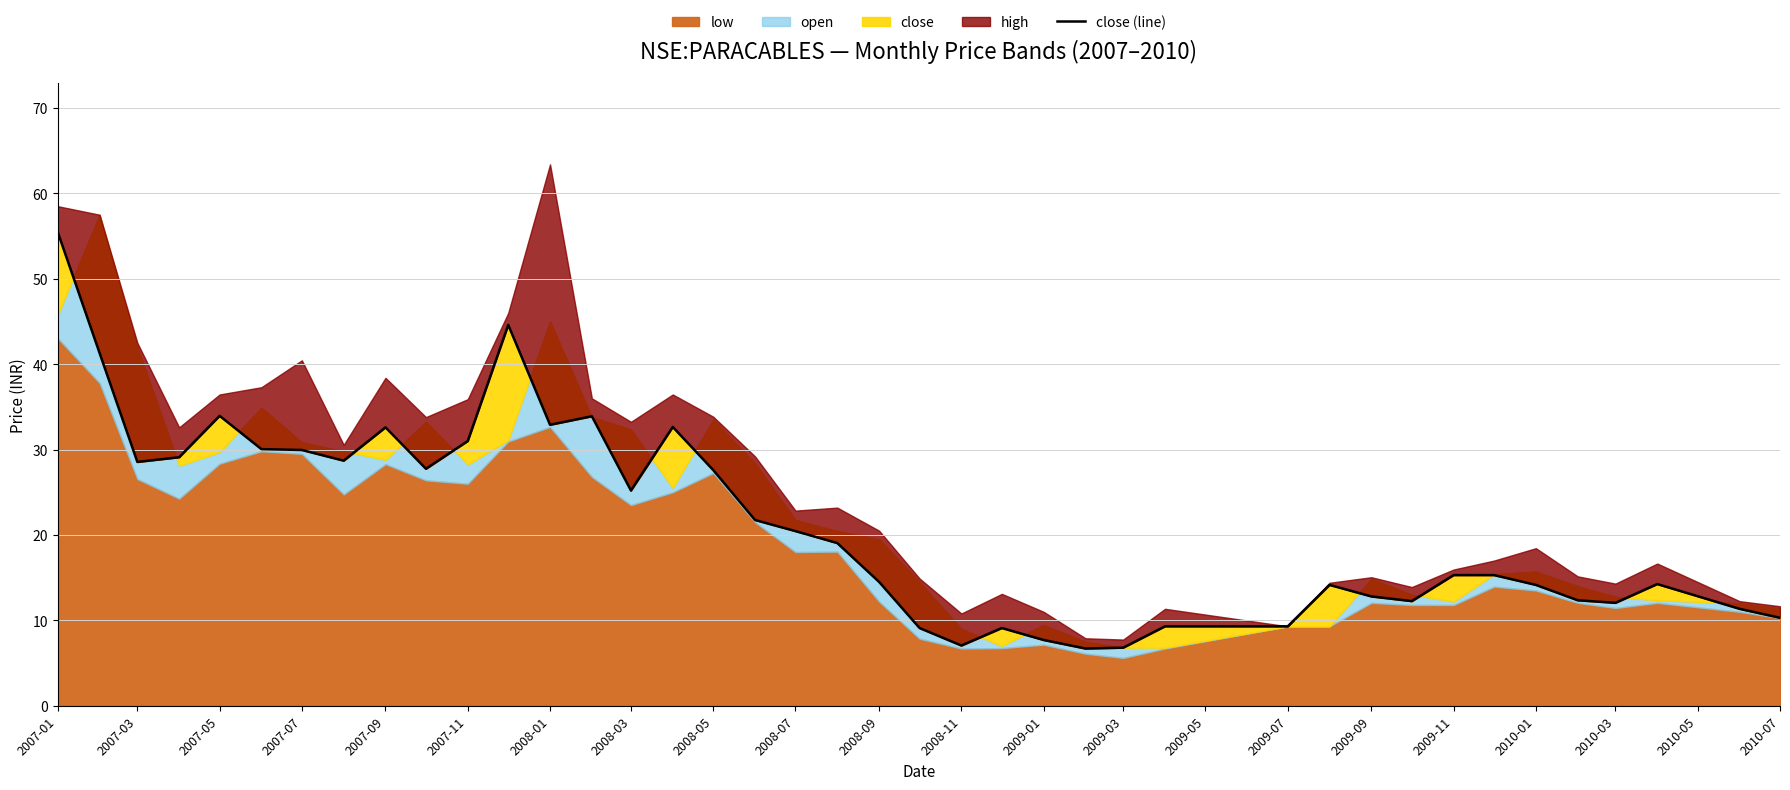

How many lines are shown in the chart?

1